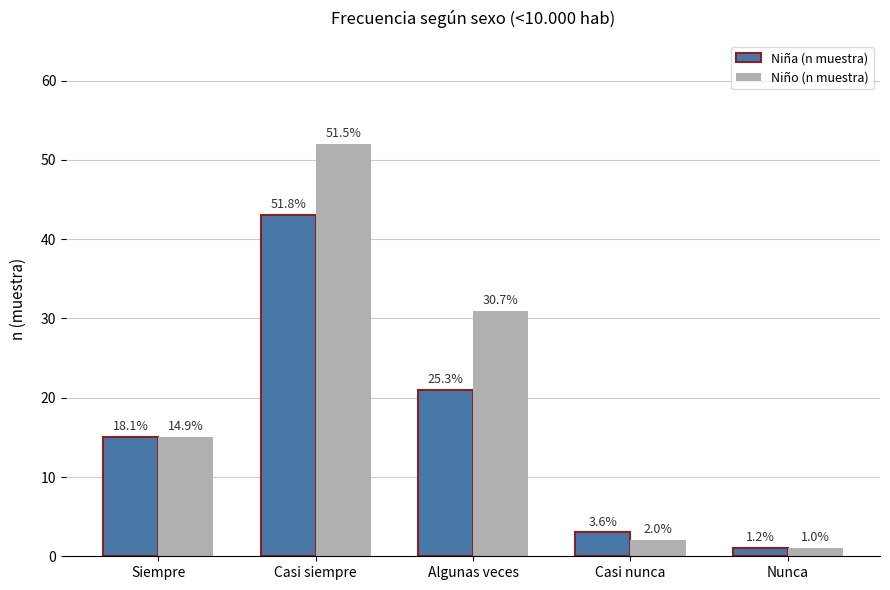

List the labels in order of Niña (n muestra) value, smallest first.

Nunca, Casi nunca, Siempre, Algunas veces, Casi siempre